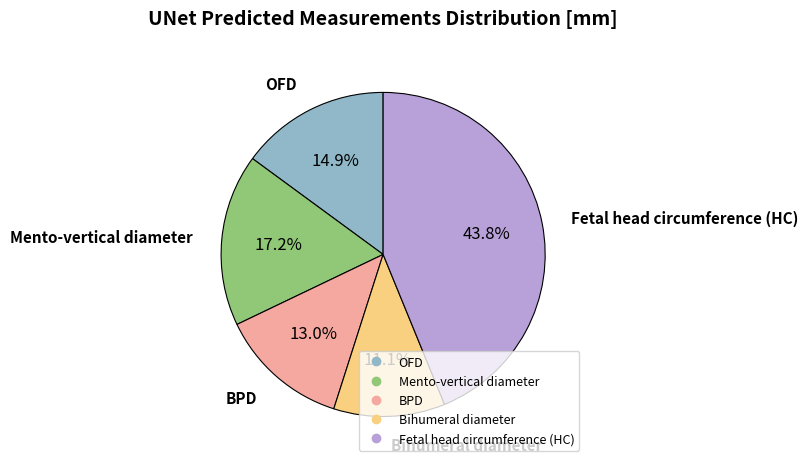

Does OFD account for over 50% of the chart?

No